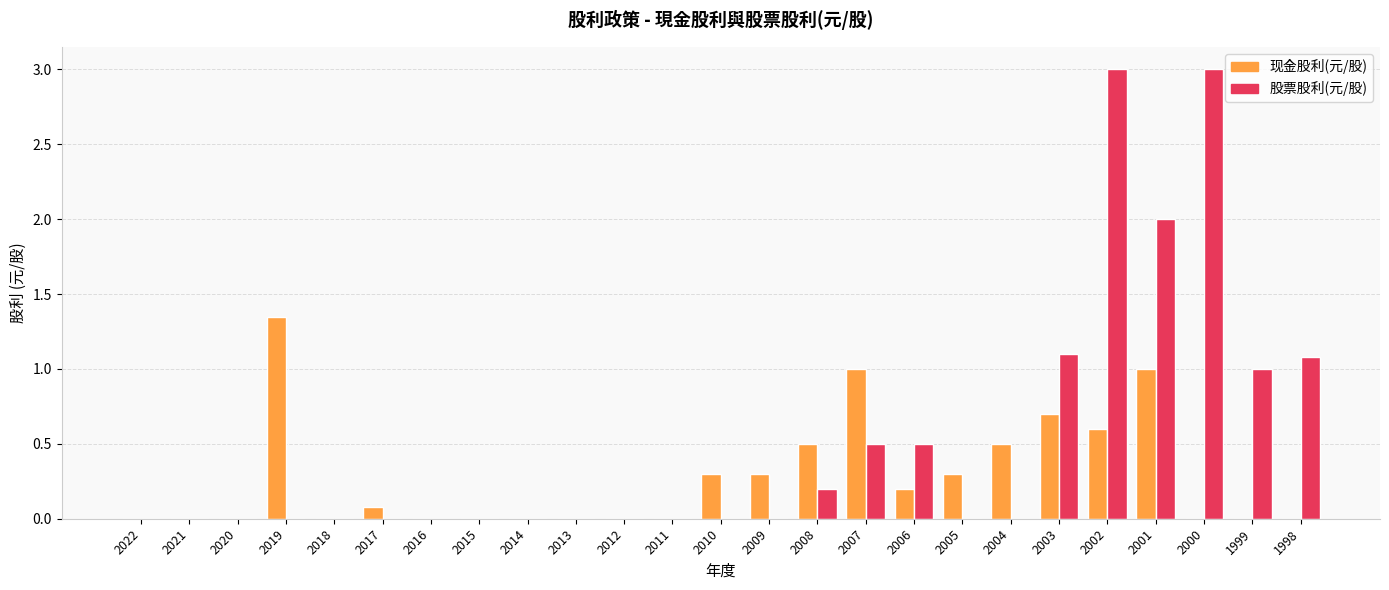

True or false: 现金股利(元/股) has a value of 0.3 at 2009.

True